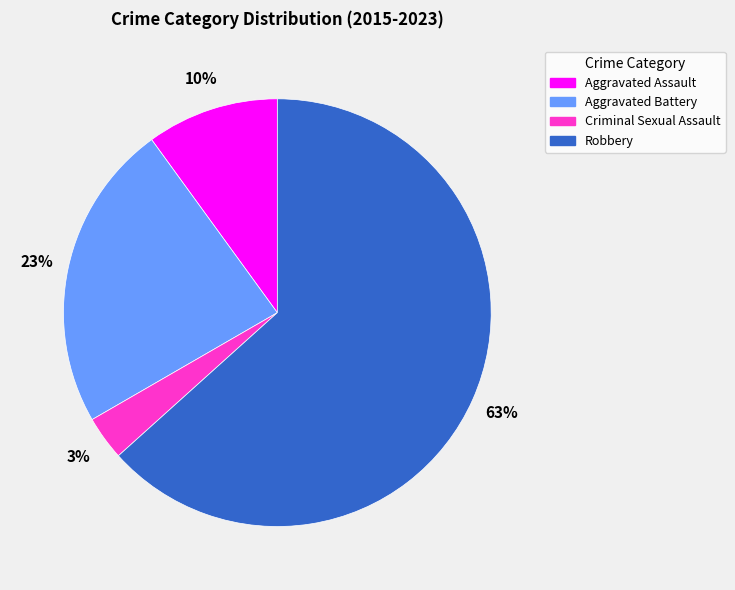

Count the number of slices in the pie.

4